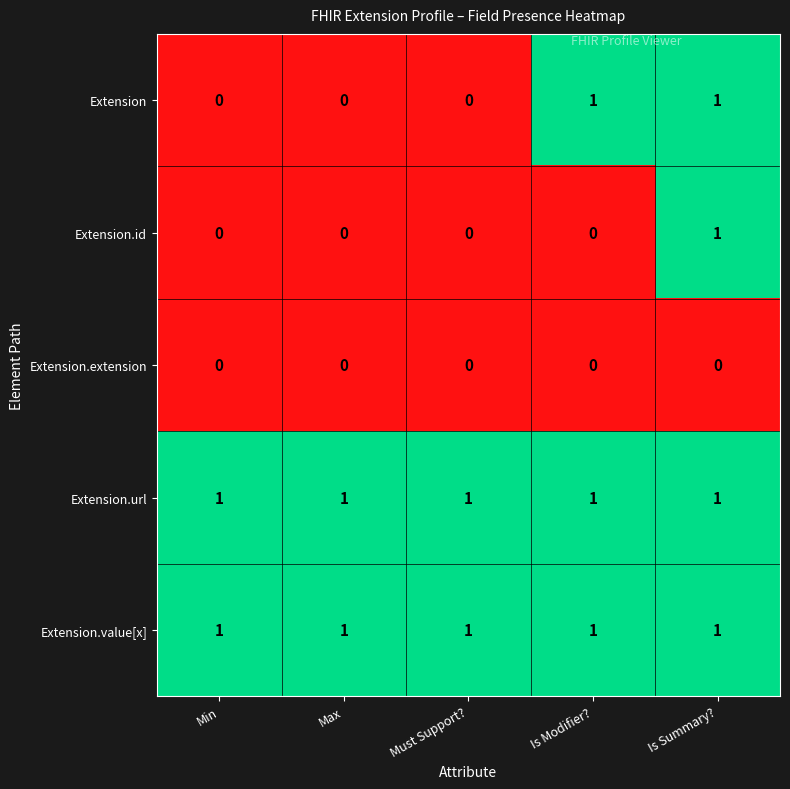

What is the greatest value displayed?

1